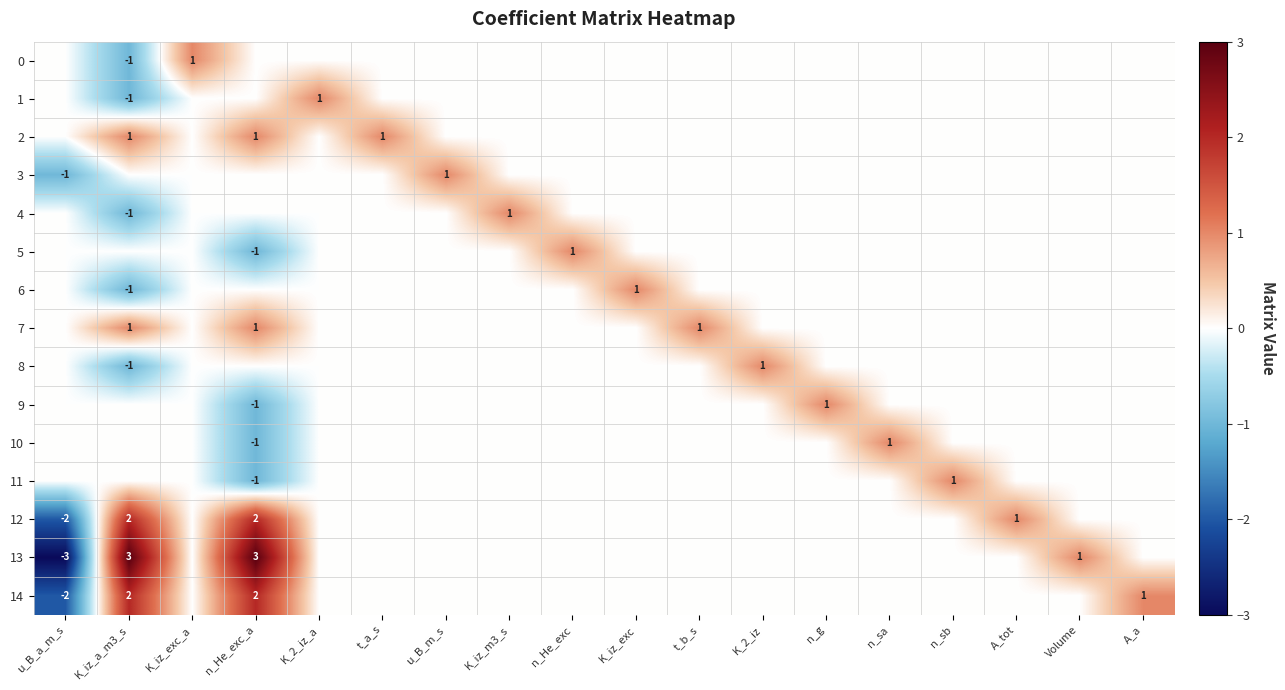

The 7 series shows 1 at K_iz_a_m3_s. True or false?

True